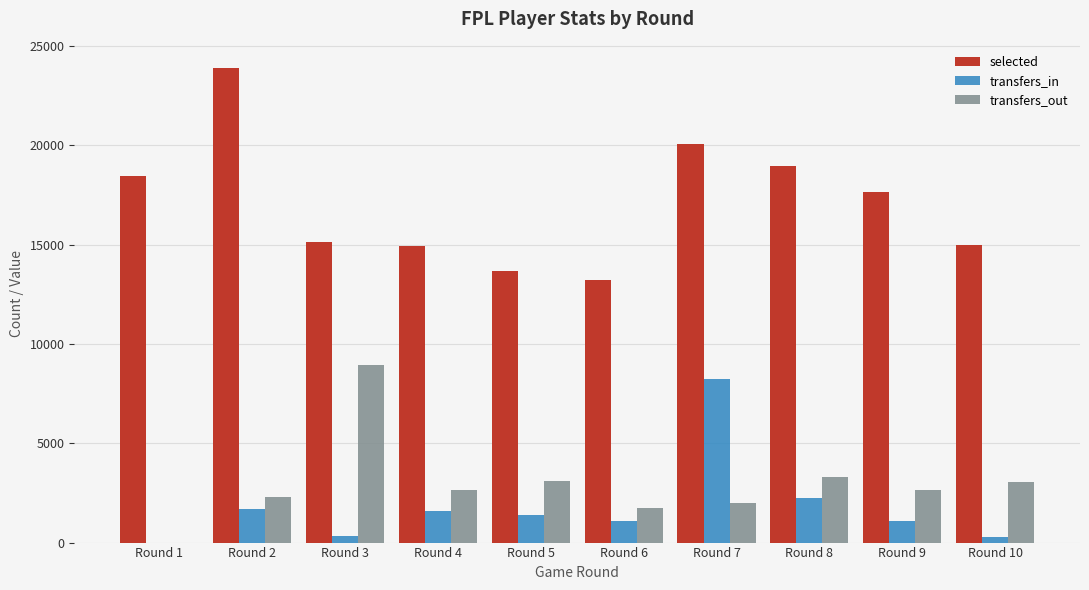

Does the chart contain stacked bars?

No